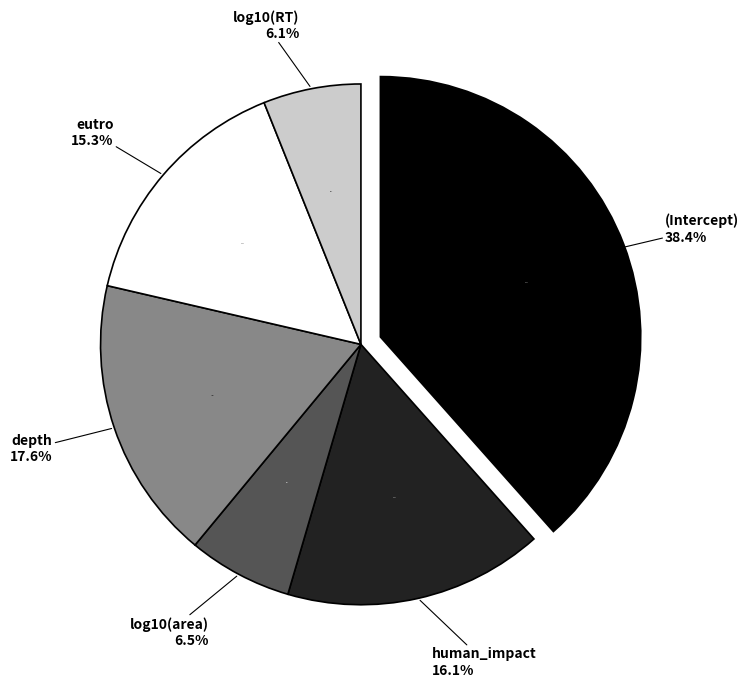

The log10(RT) slice represents 1% of the pie. True or false?

False